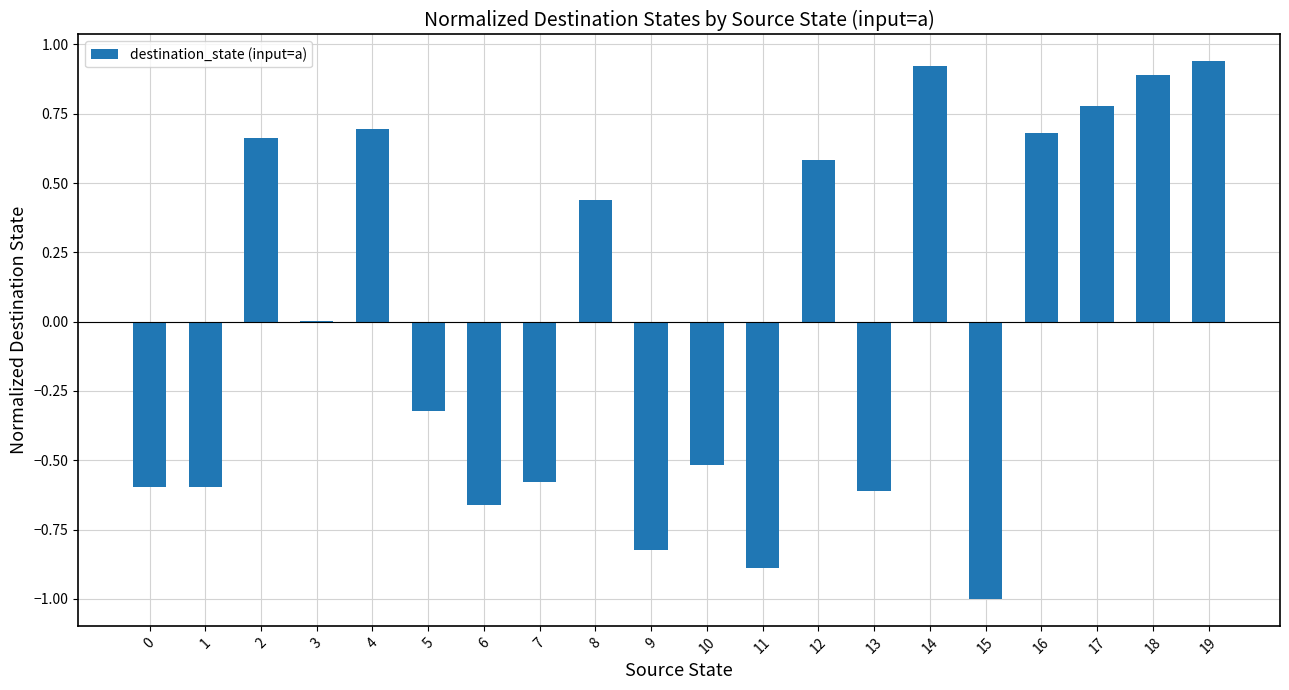

What is the sum of the values at 5 and 7?

-0.9